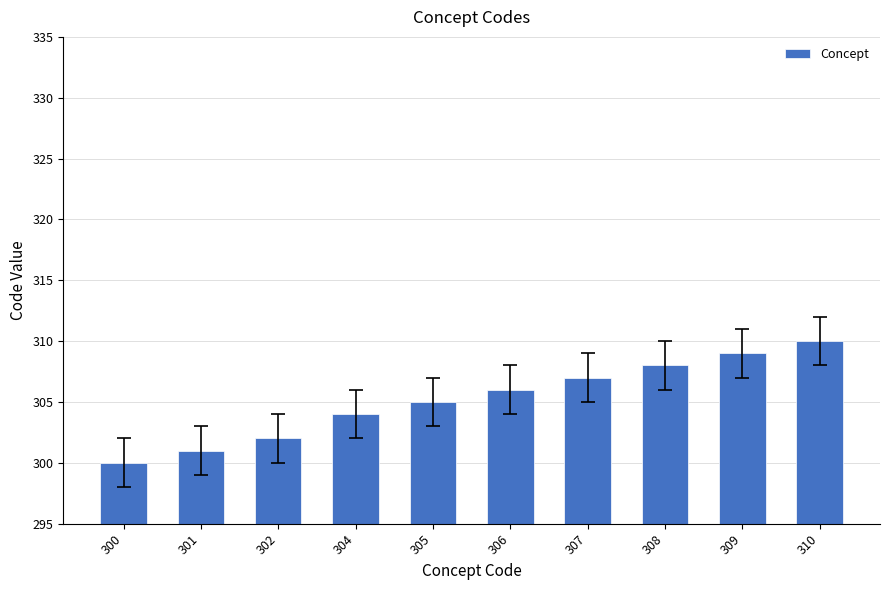

How many distinct data groups are displayed?

1